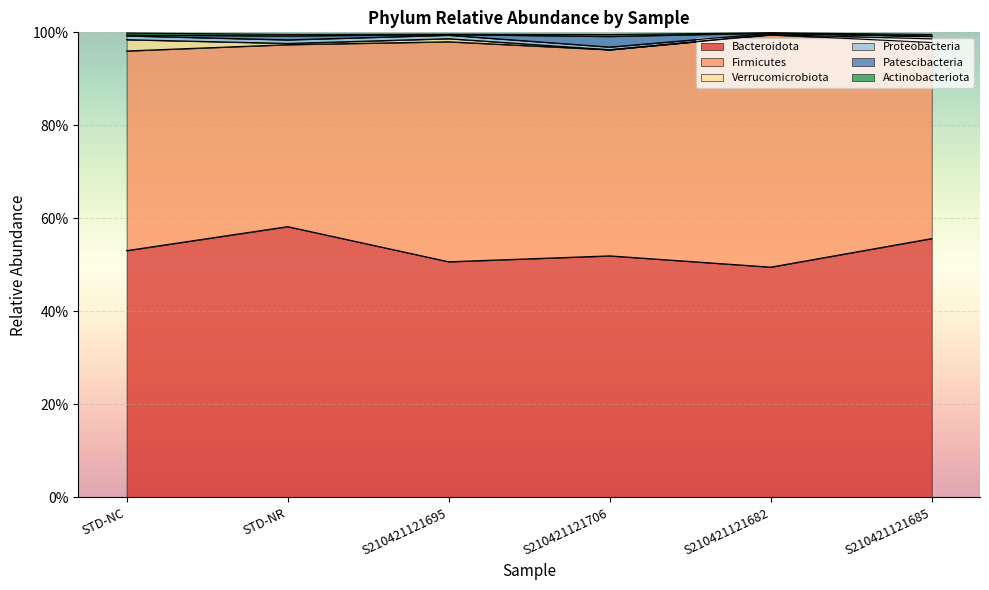

True or false: Patescibacteria and Actinobacteriota intersect in this chart.

True